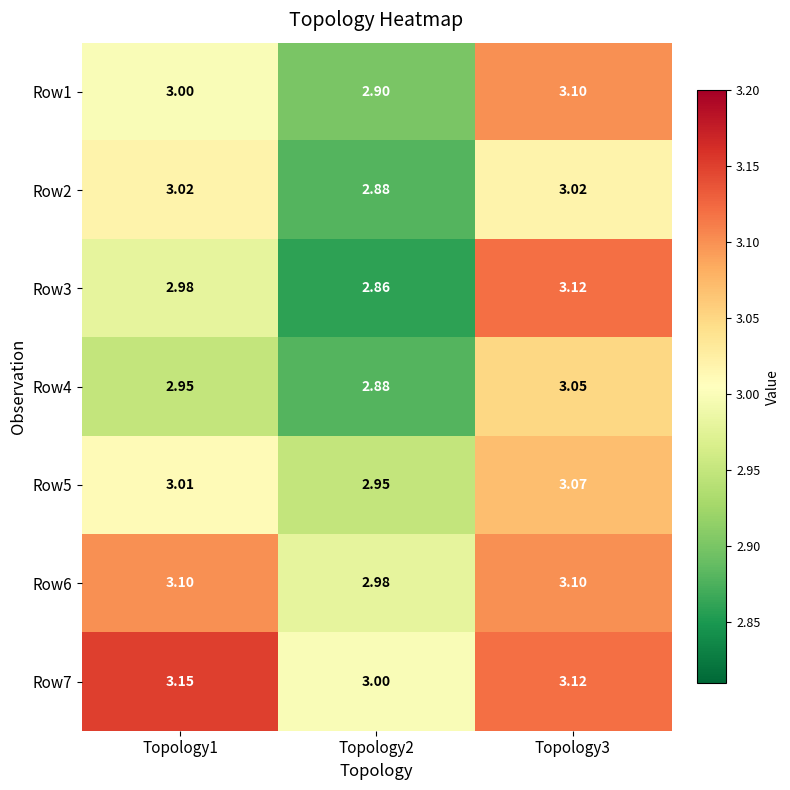

Is the value of Row7 at Topology1 greater than the value of Row5 at Topology2?

Yes